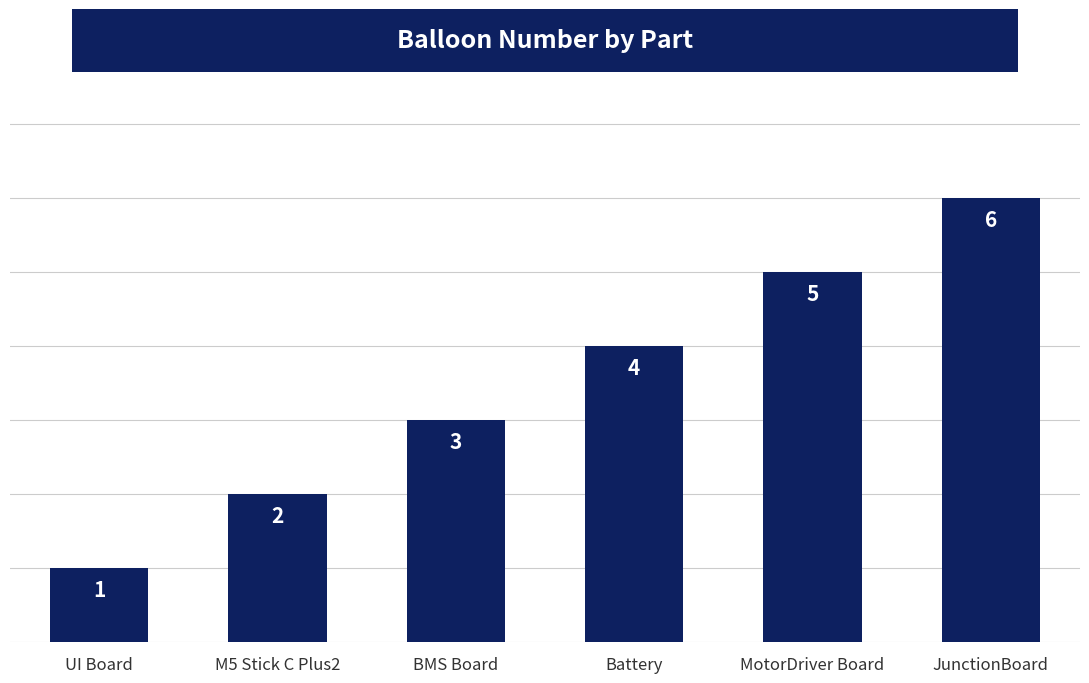

What is the greatest value displayed?

6